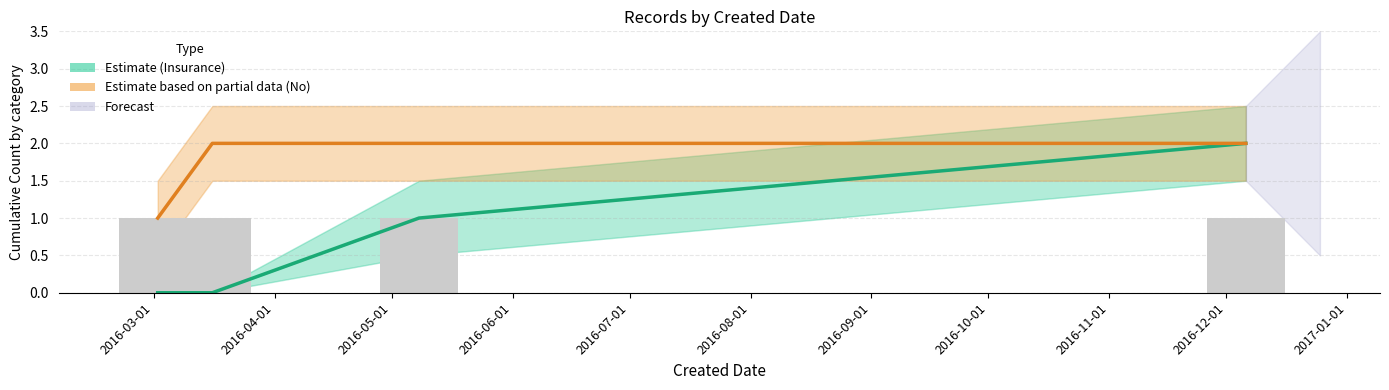

At which label does Estimate based on partial data (No) reach its minimum?

2016-03-01